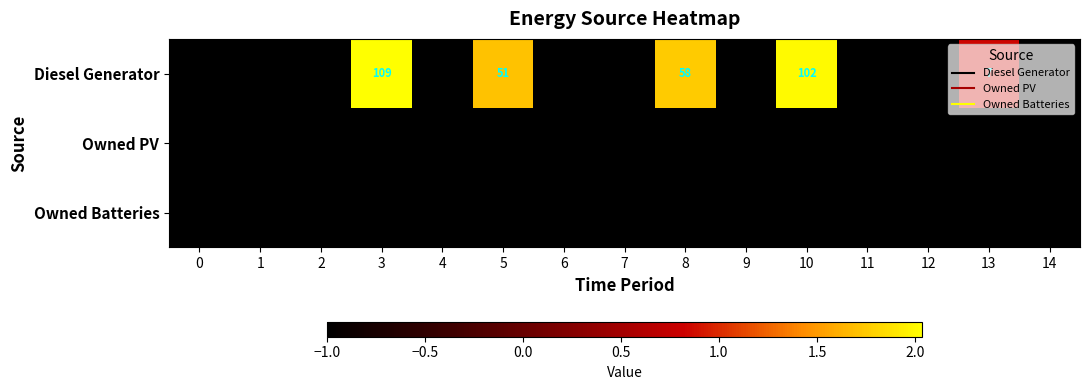

Which series has the largest range (max minus min)?

Diesel Generator